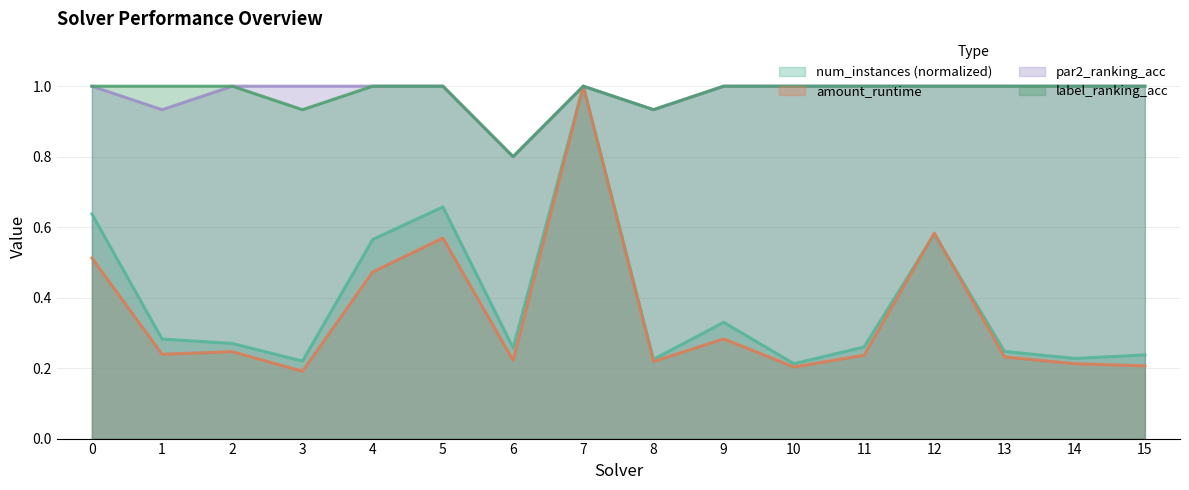

What is the total value across all series at 3?

2.3